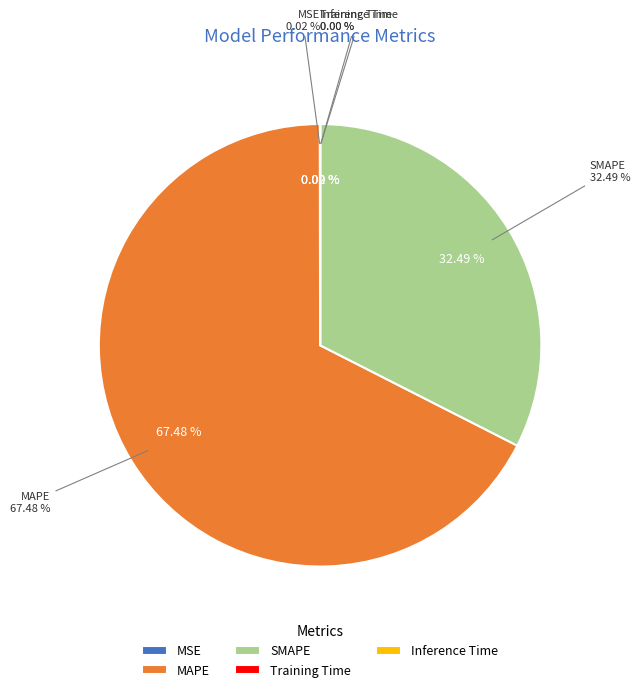

What is the total percentage of MAPE and Training Time?

67.5%